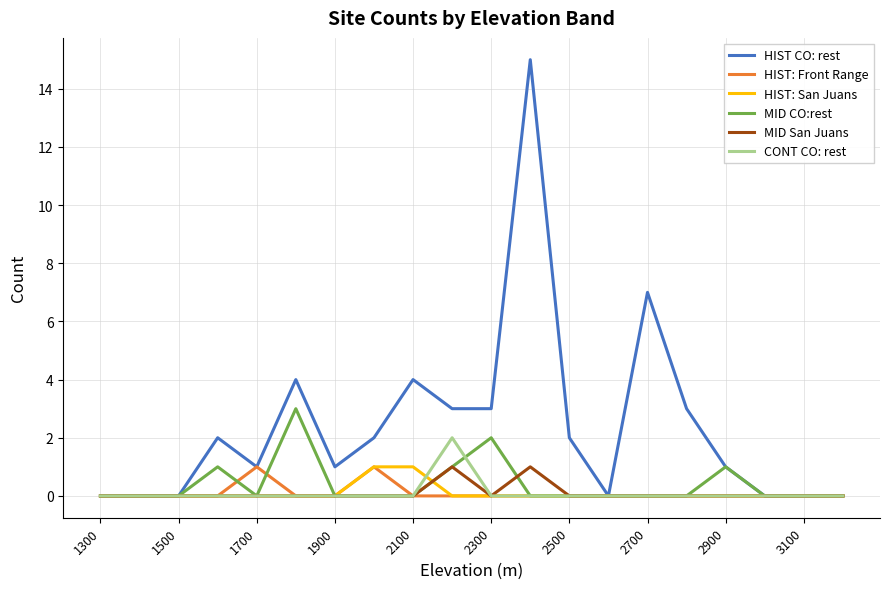

What is the sum of all HIST: Front Range values?

2